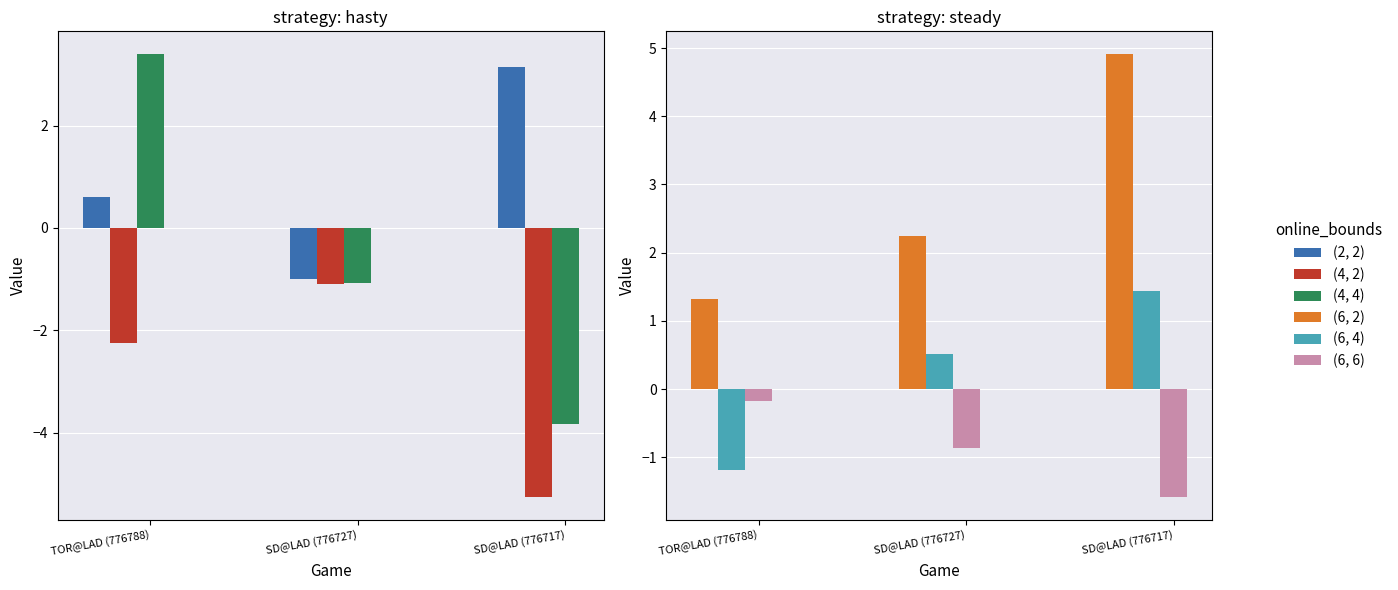

Is the value of (4, 2) at SD@LAD (776717) greater than the value of (4, 4) at SD@LAD (776717)?

No